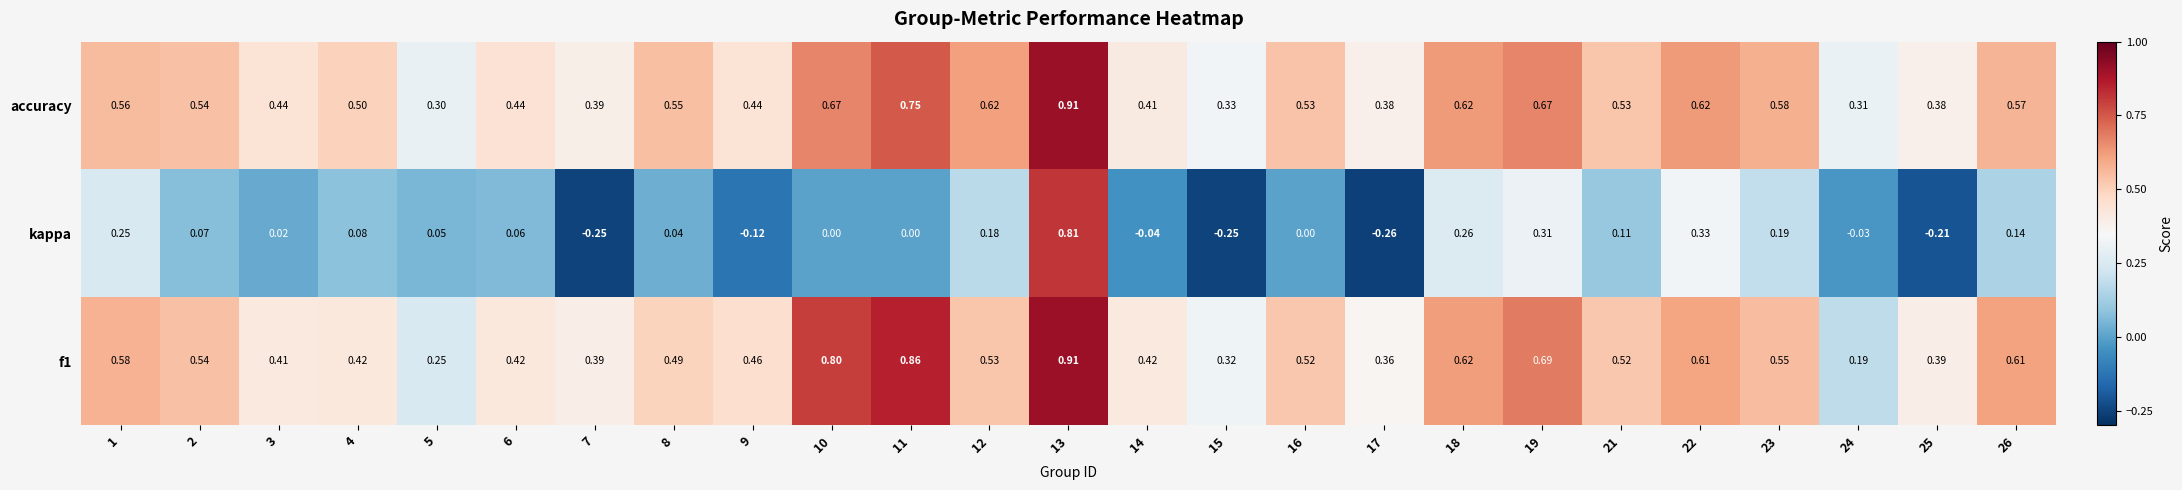

Which series has the largest range (max minus min)?

kappa